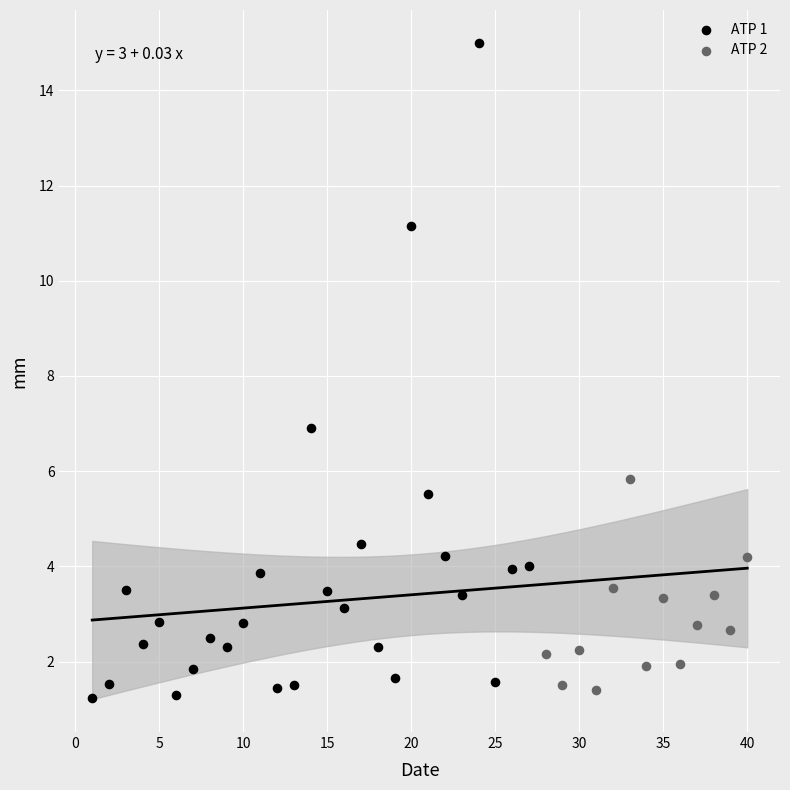

Which series has the widest spread of Y values?

ATP 1